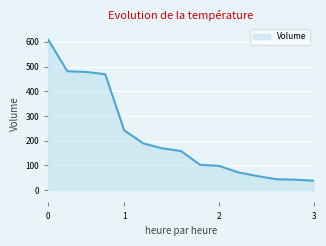

What is the maximum value shown in the chart?

608